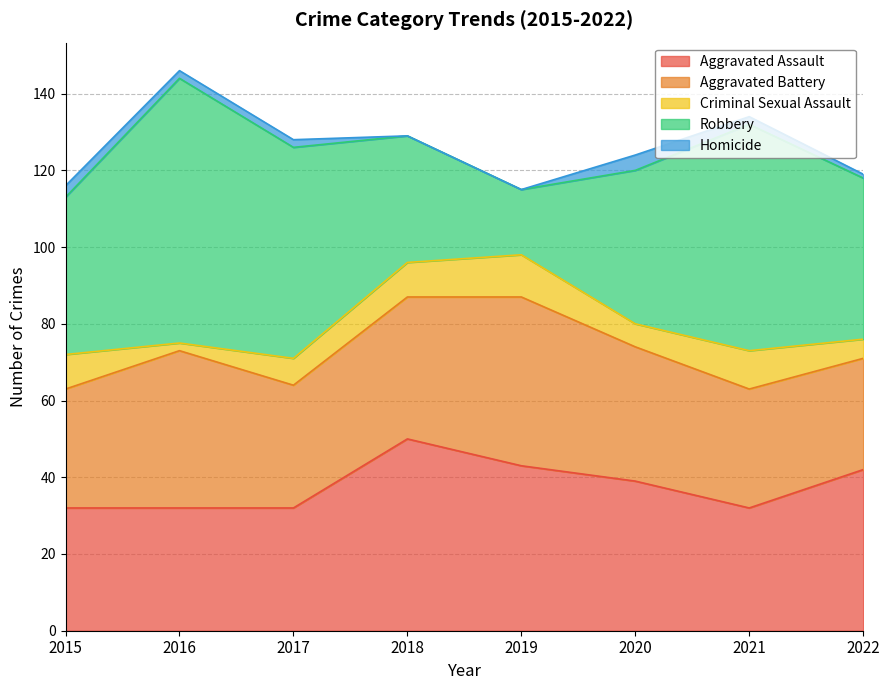

What is the average value of the Homicide series?

2